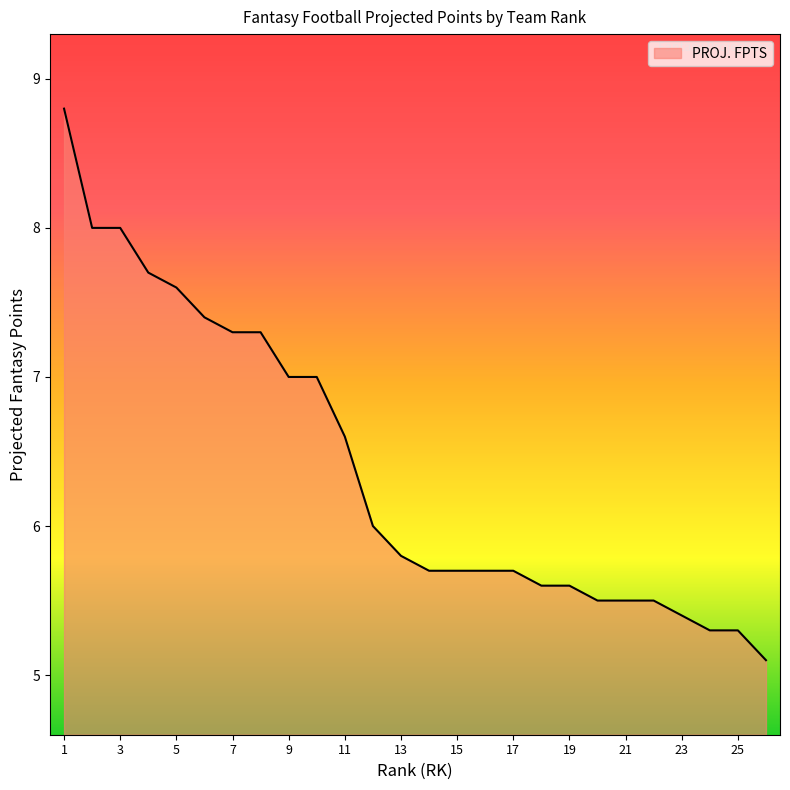

How many lines are shown in the chart?

1